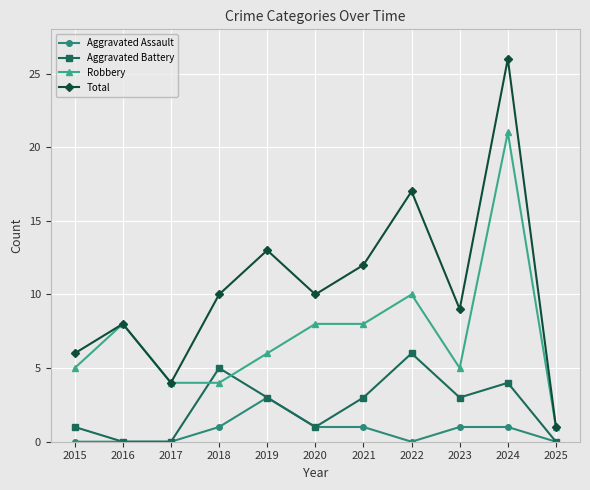

At which category does Total reach its first local peak?

2016